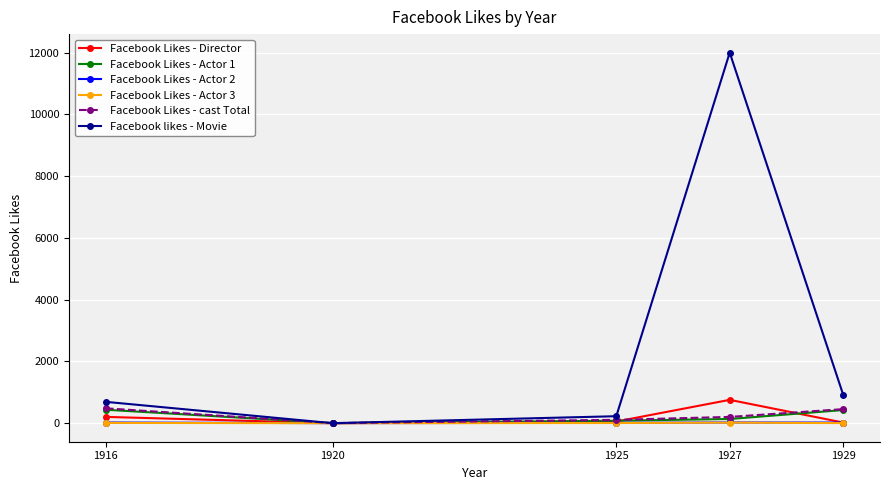

Is the value of Facebook Likes - Actor 1 at 1927 greater than the value of Facebook Likes - Director at 1927?

No